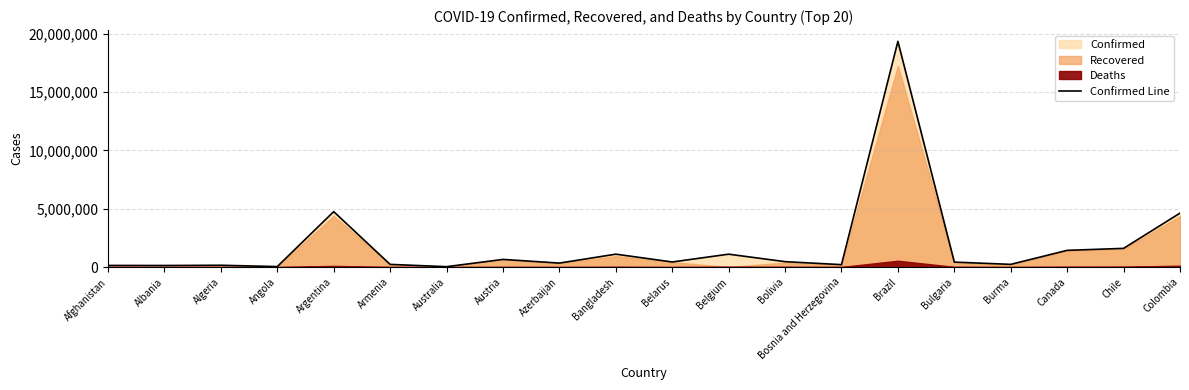

How many lines are shown in the chart?

1